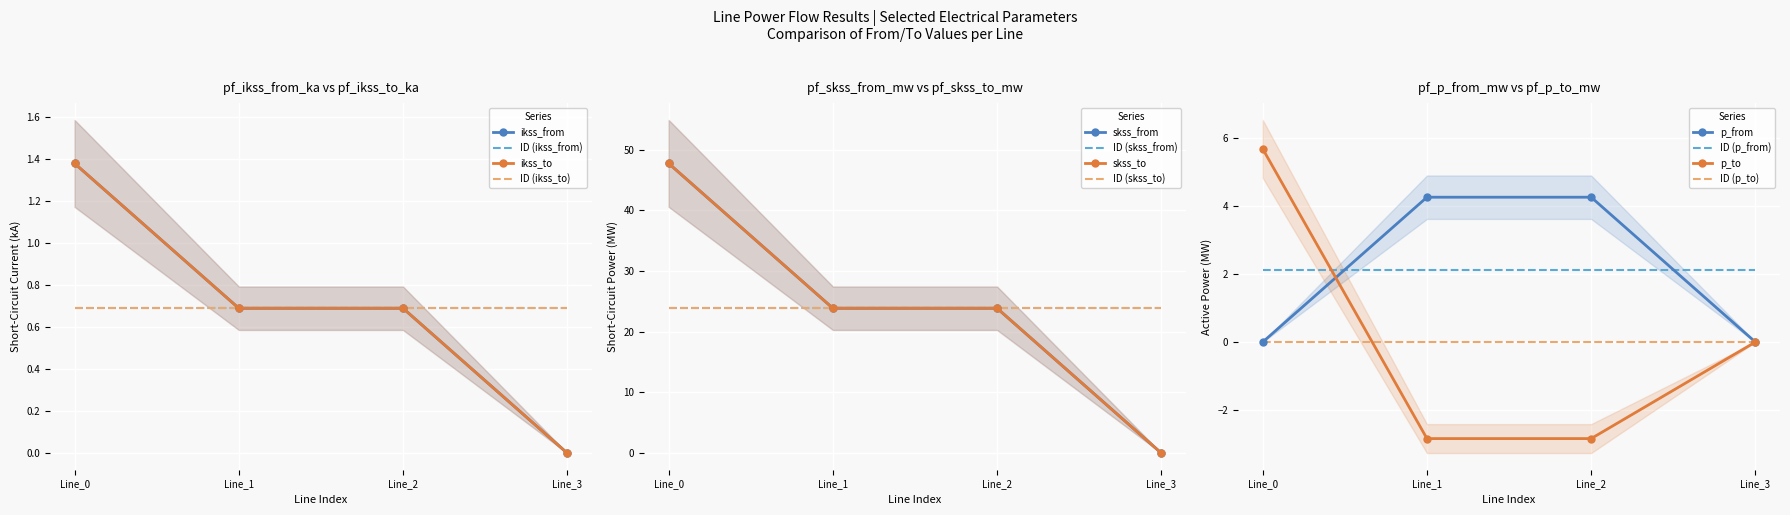

How many data points in pf_p_from_mw are less than 4?

2